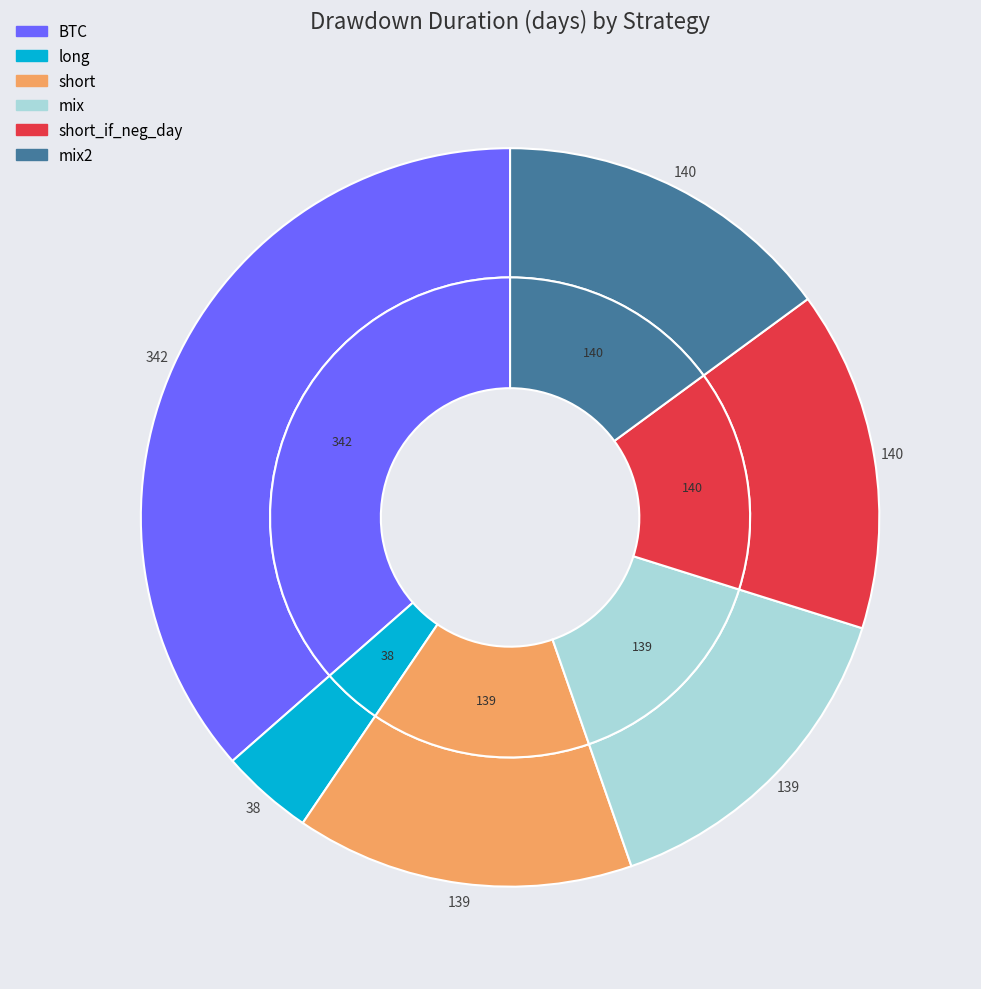

Does short represent more than half of the total?

No